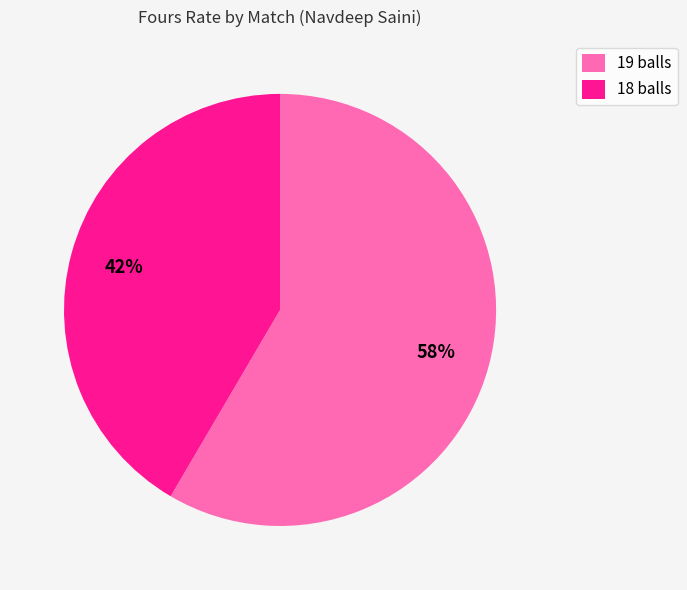

Is the sum of 19 balls and 18 balls greater than half?

Yes